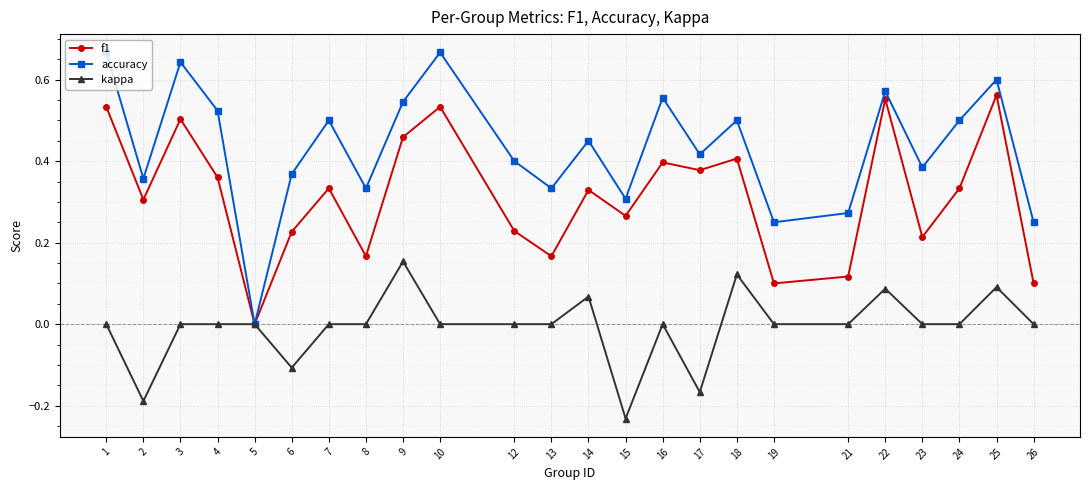

Where is f1 nearest to the value 0?

5